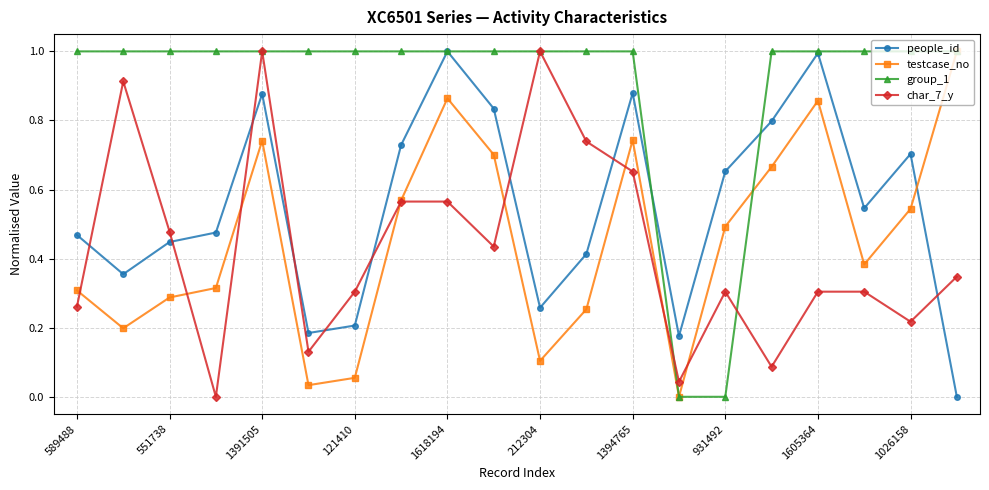

True or false: group_1 and char_7_y intersect in this chart.

True